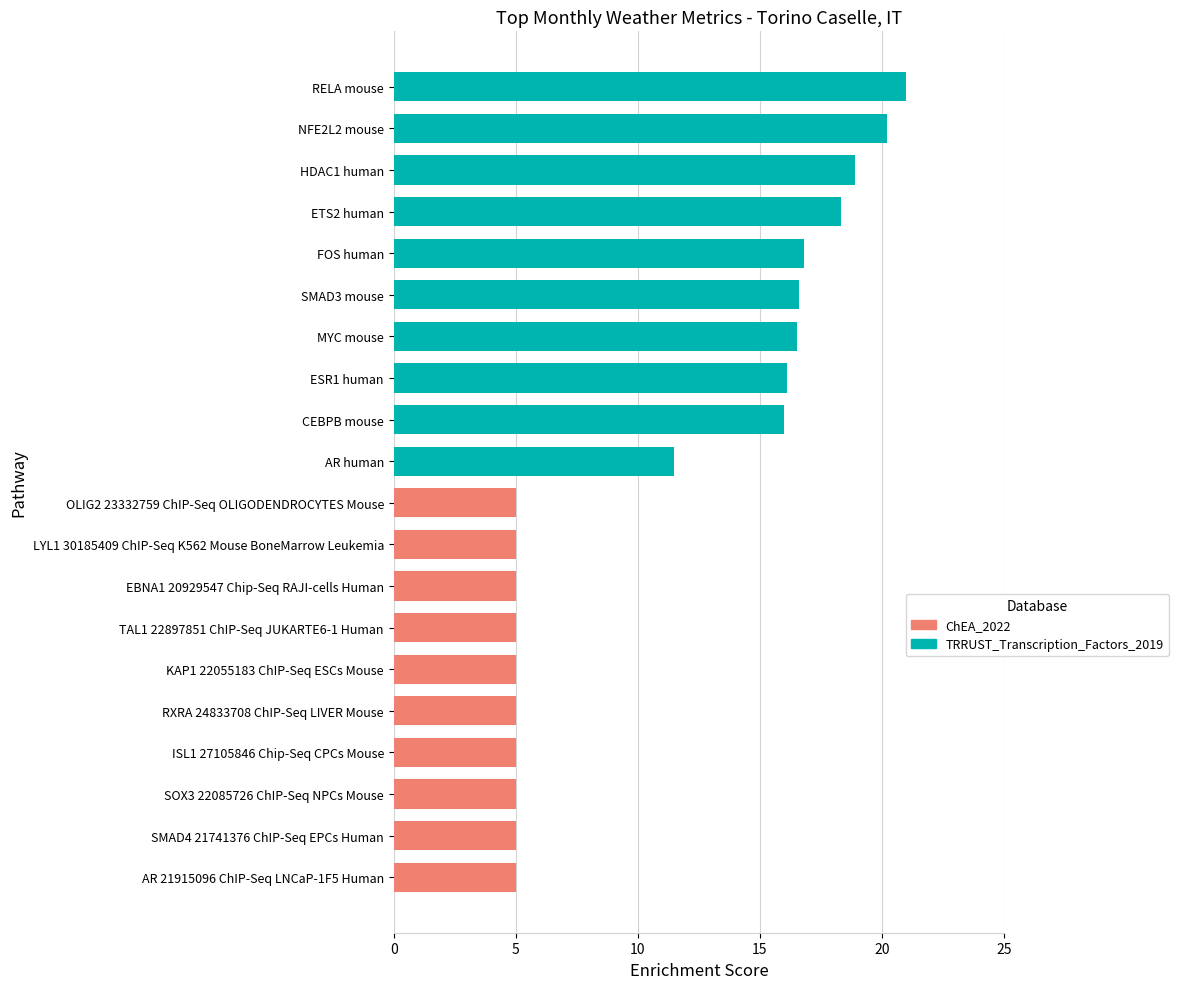

Reading top to bottom, what are all the values shown in this chart?

21.0	20.2	18.9	18.3	16.8	16.6	16.5	16.1	16.0	11.5	5.0	5.0	5.0	5.0	5.0	5.0	5.0	5.0	5.0	5.0